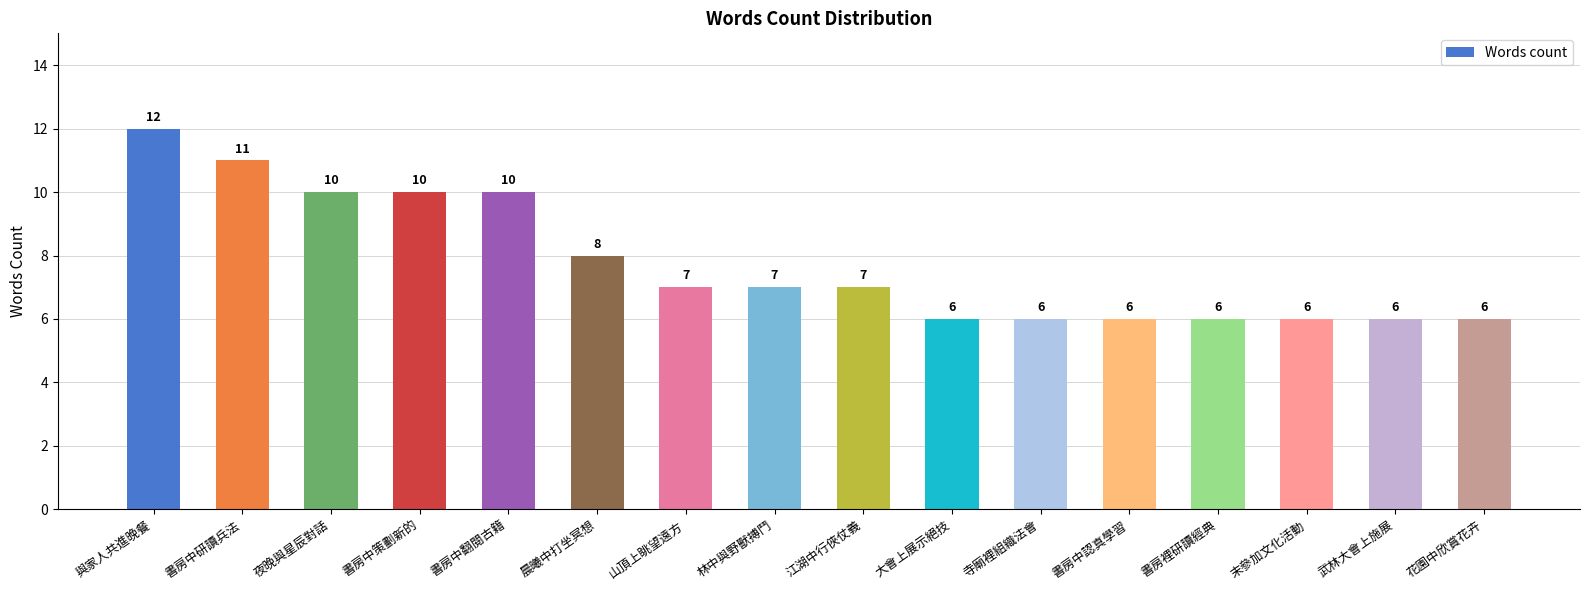

What is the greatest value displayed?

12